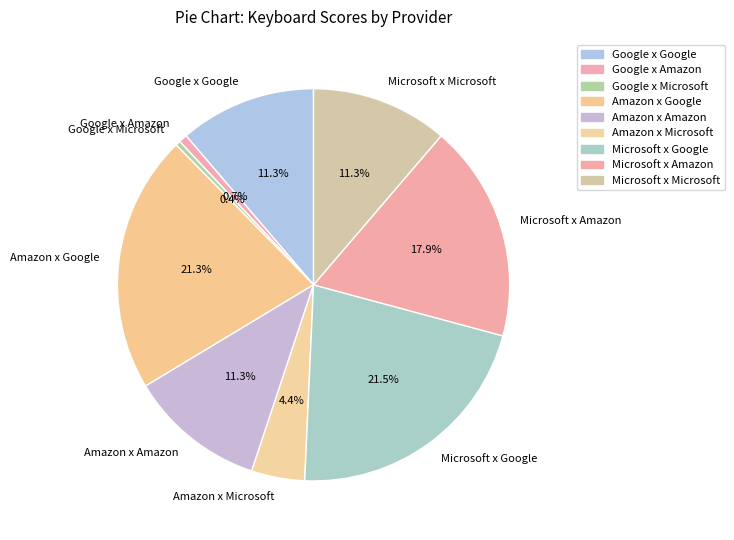

Which has a higher value, Amazon x Microsoft or Google x Amazon?

Amazon x Microsoft